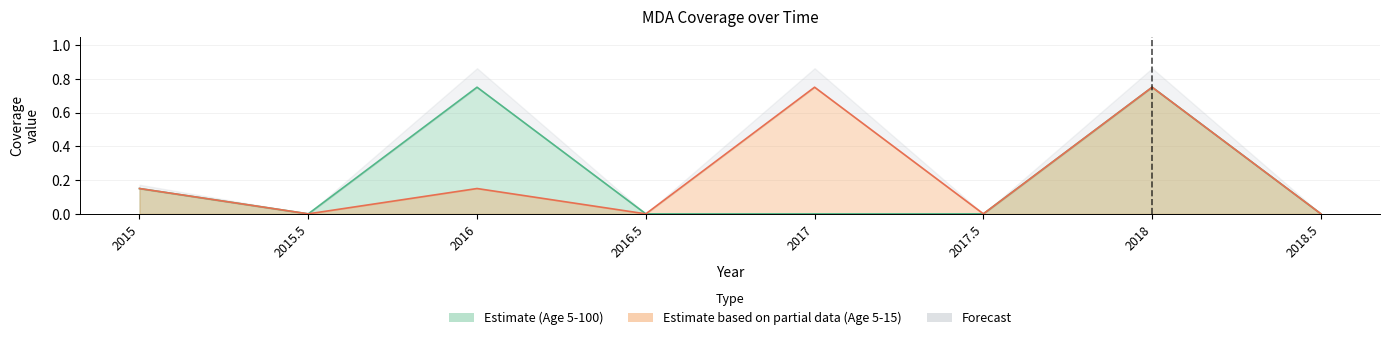

Which category has the highest value in the Row2 series?

2017